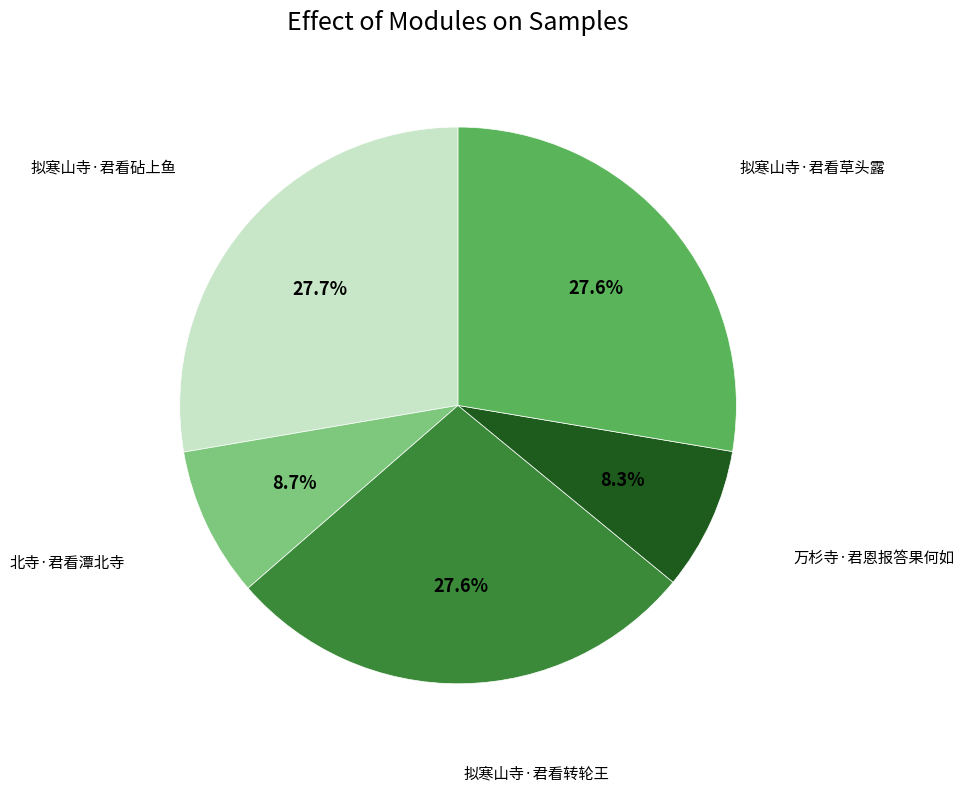

Does any single category account for the majority?

No